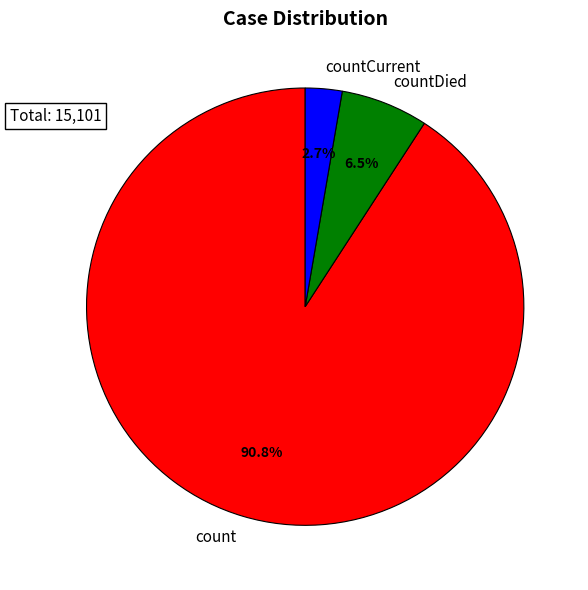

What is the largest slice in the pie chart?

count